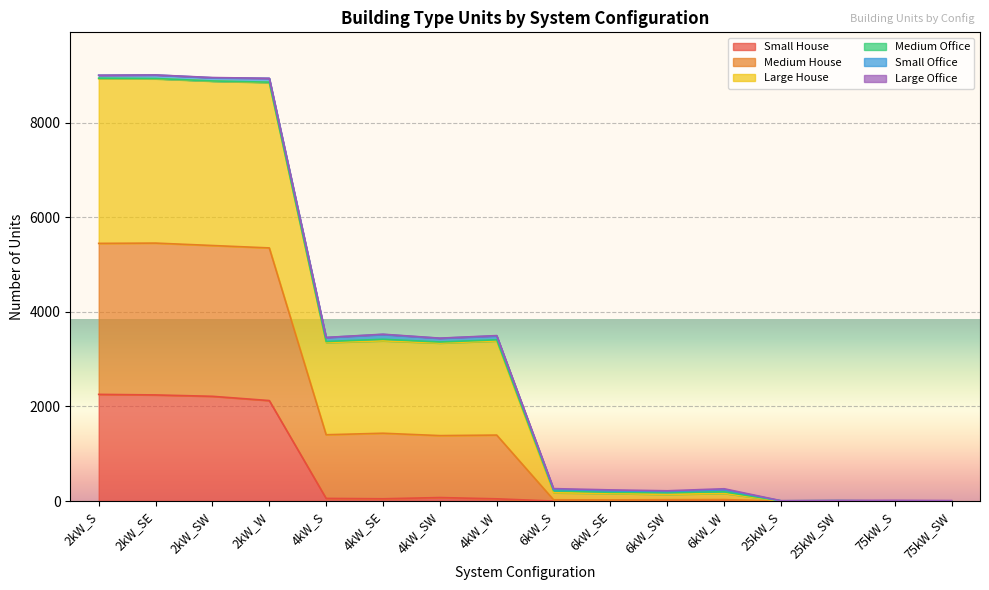

True or false: Large House and Medium House cross at least once.

False